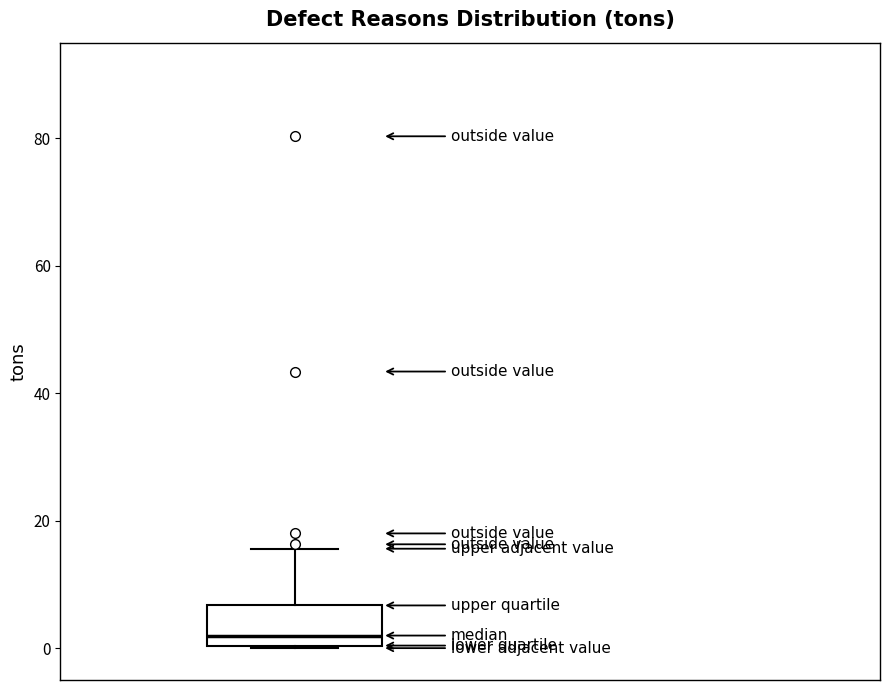

Read this box plot against the y-axis: the position of the median line, the range covered by the box, and the ends of both whiskers. The values are not printed on the chart, so give them approximately, as read against the axis.

median 2, box 0 to 6, whiskers 0 to 16